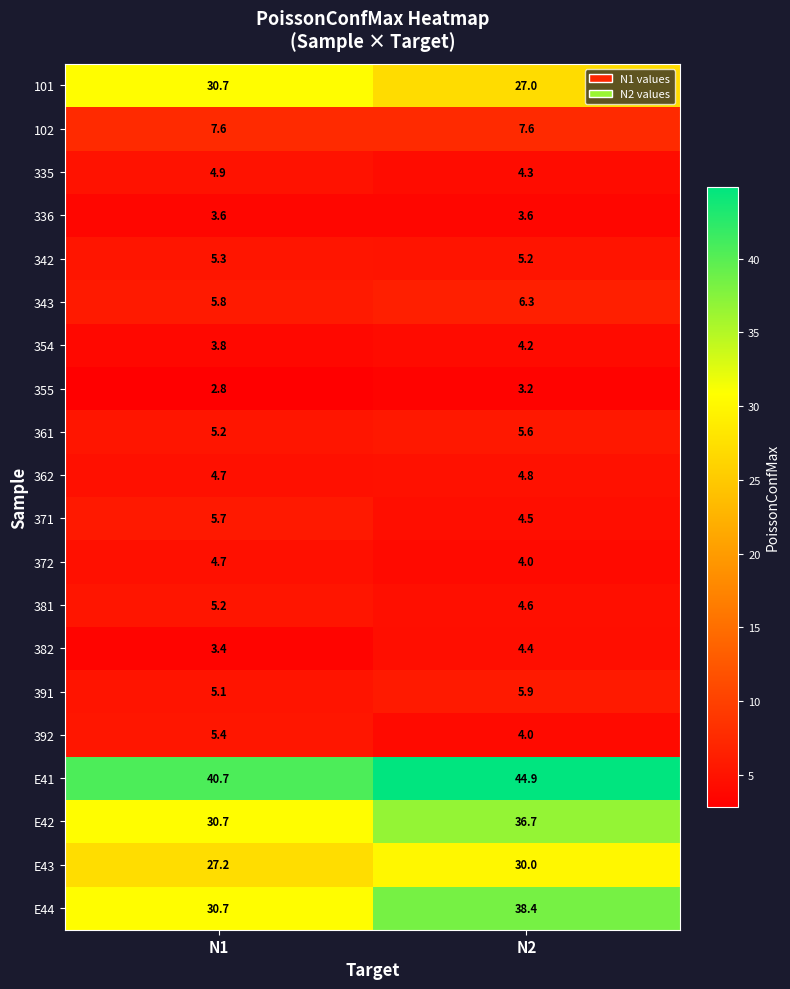

Which label corresponds to the largest value in the chart?

N2